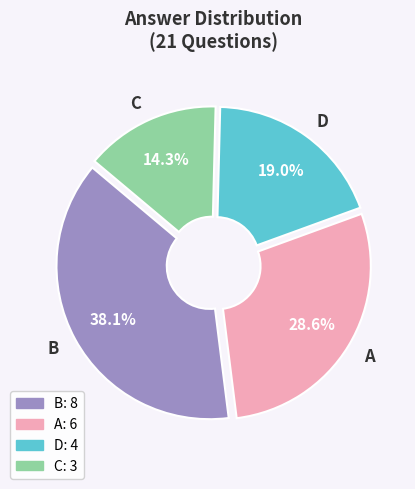

Does B account for over 50% of the chart?

No